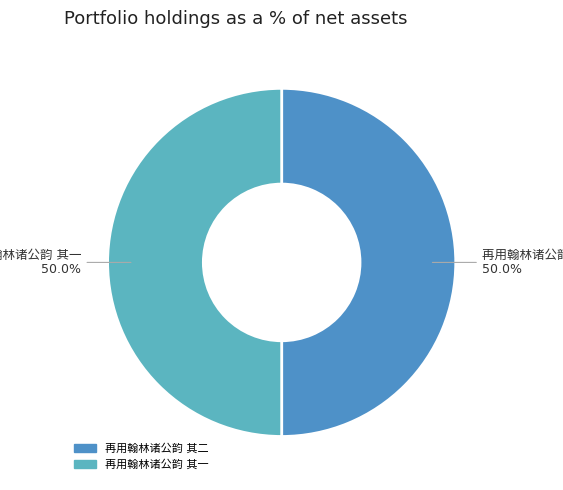

Which category accounts for the majority?

再用翰林诸公韵 其二